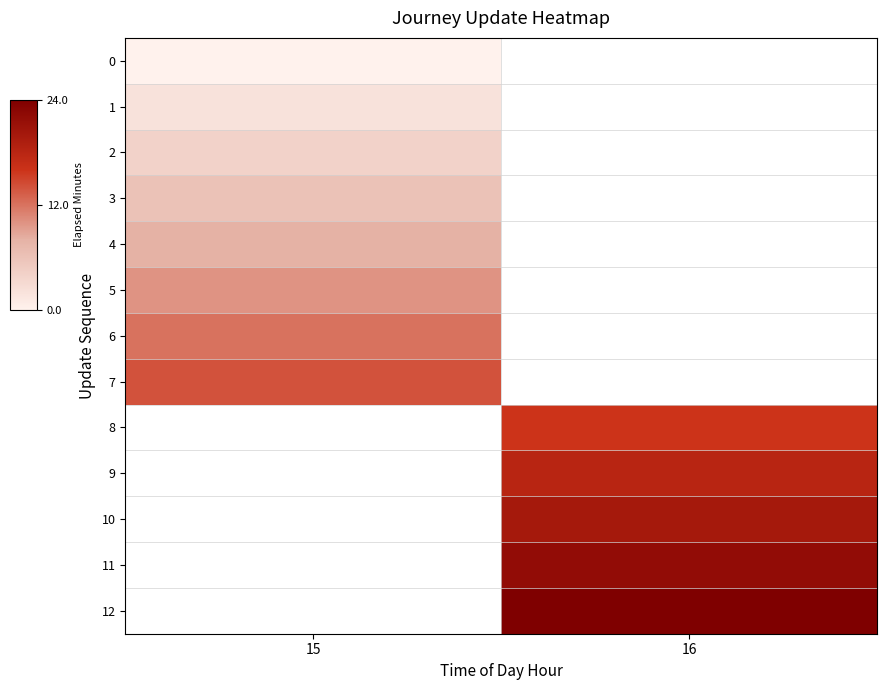

What is the greatest value displayed?

24.0